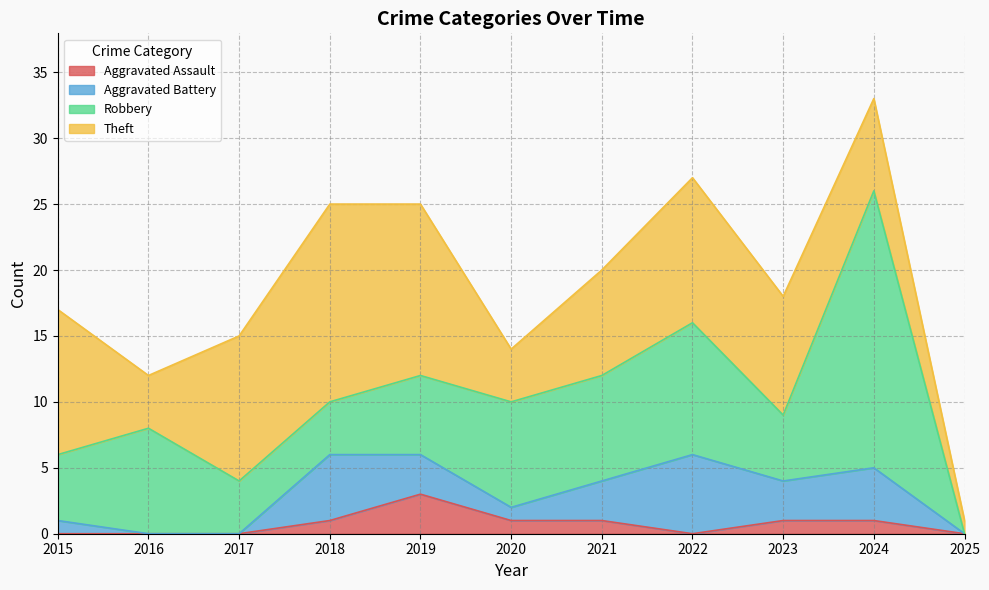

Which category has the lowest value across all series?

2015